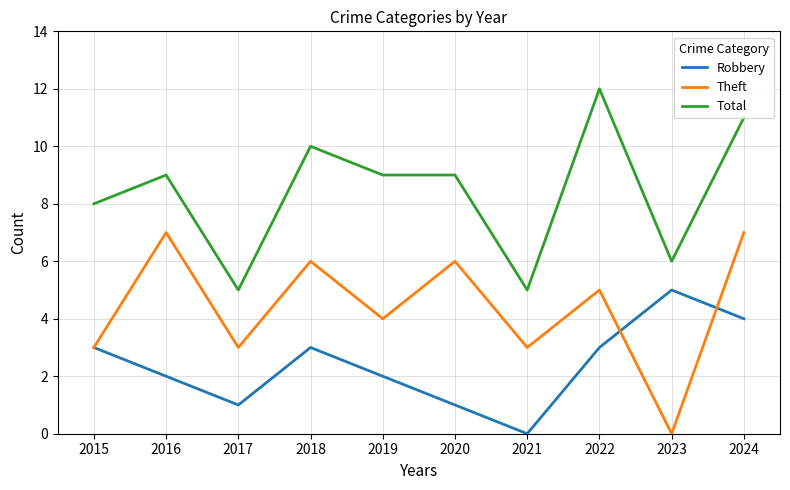

At which label is Total closest to 8?

2015